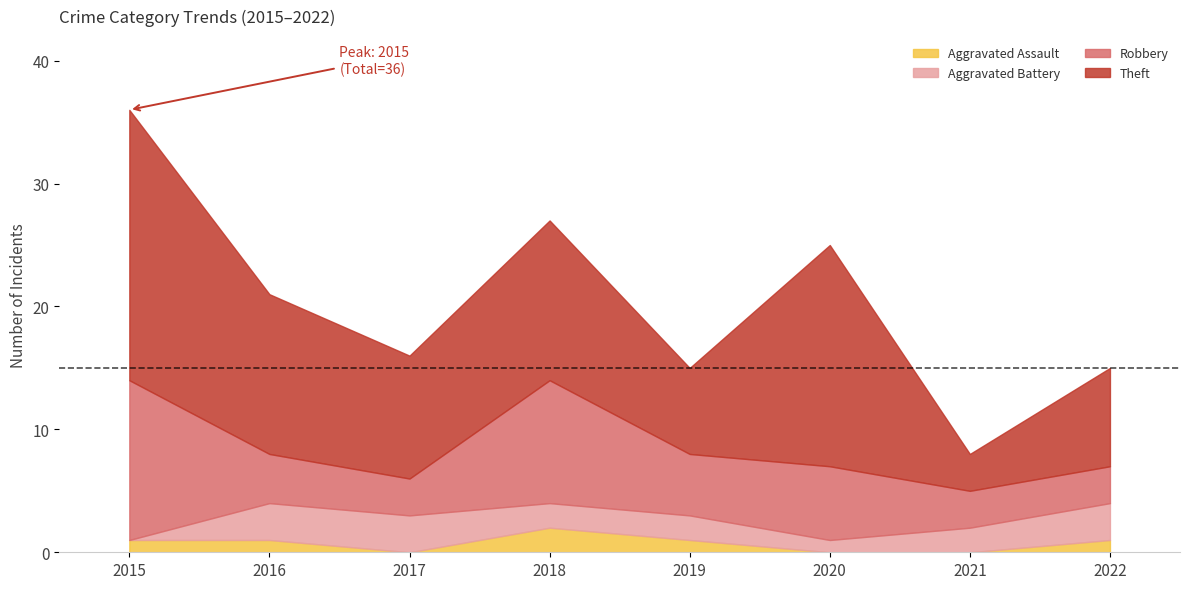

At which category does Robbery reach its first local peak?

2018